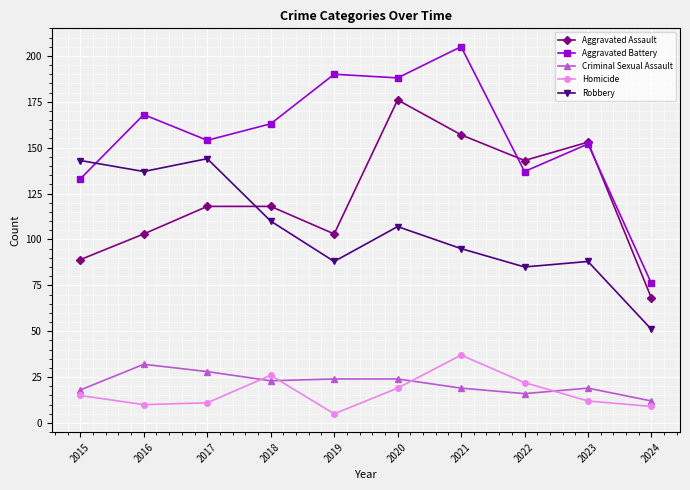

Which series has the largest total across all categories?

Aggravated Battery